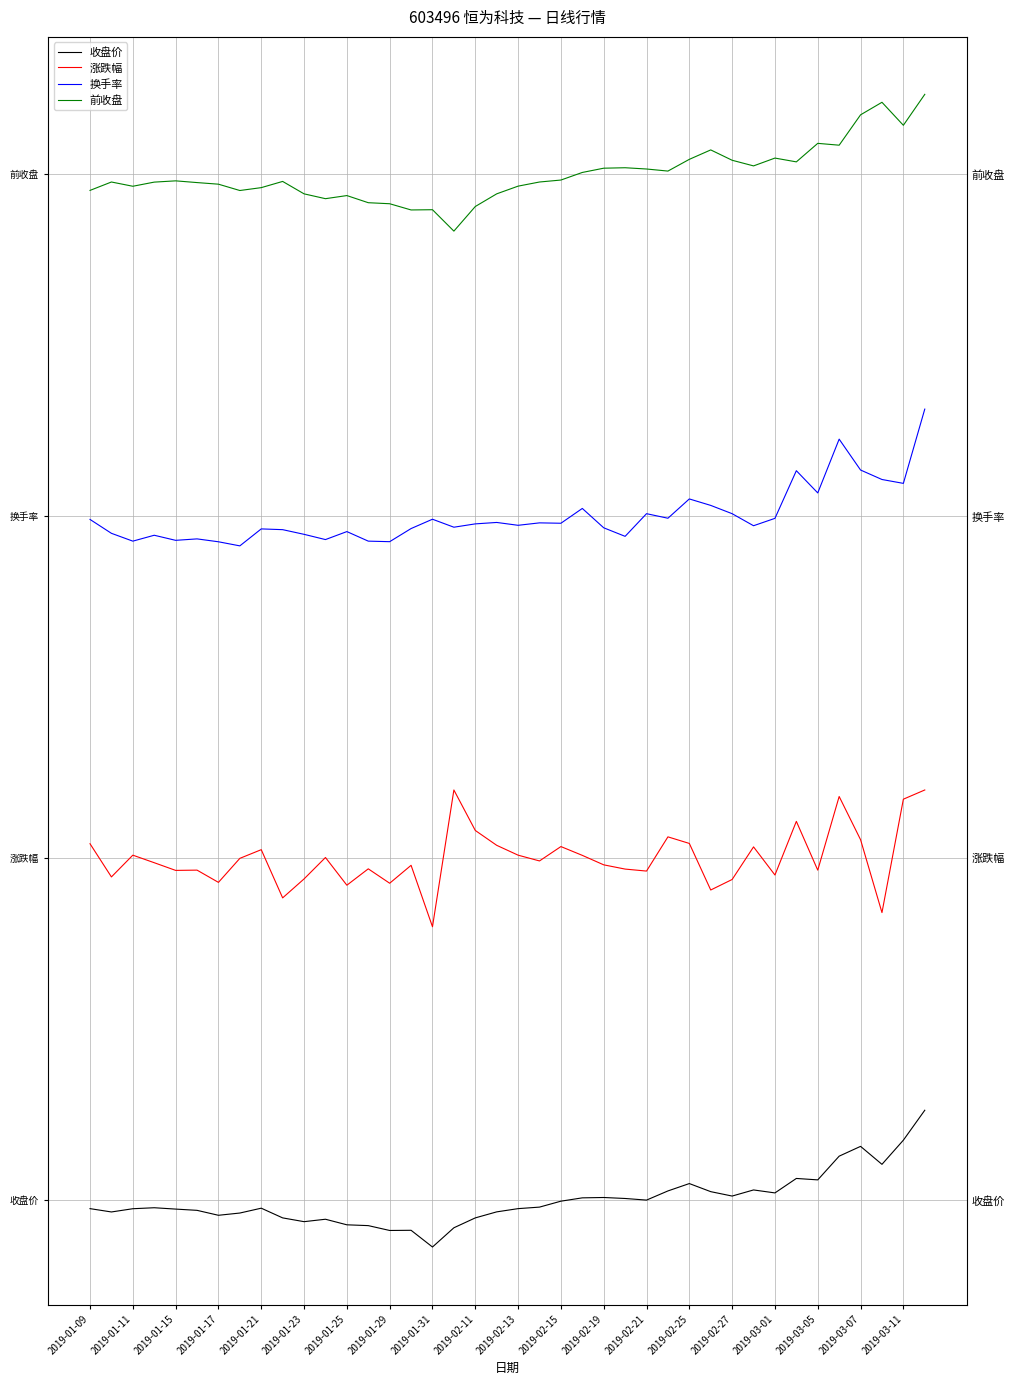

What is the maximum value shown in the chart?

8.1